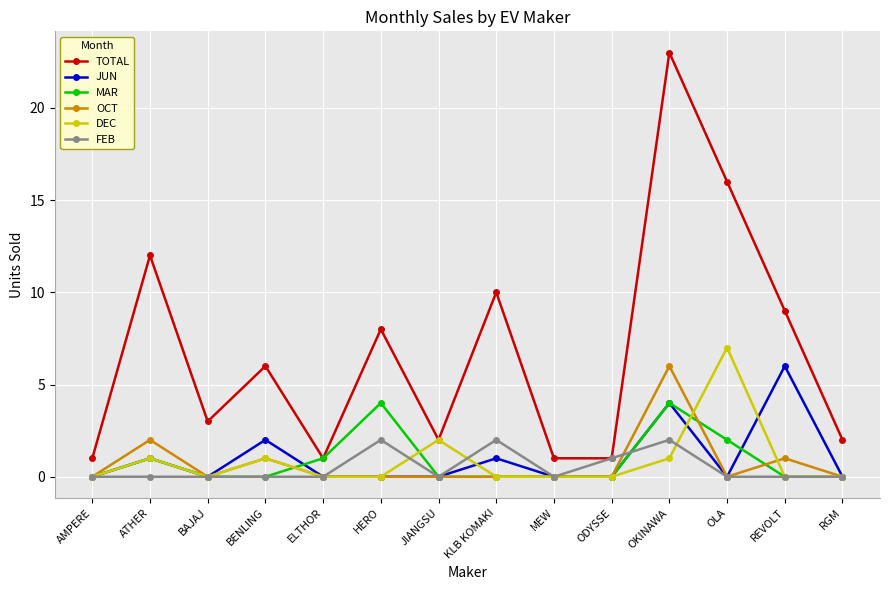

What is the average value of the JUN series?

1